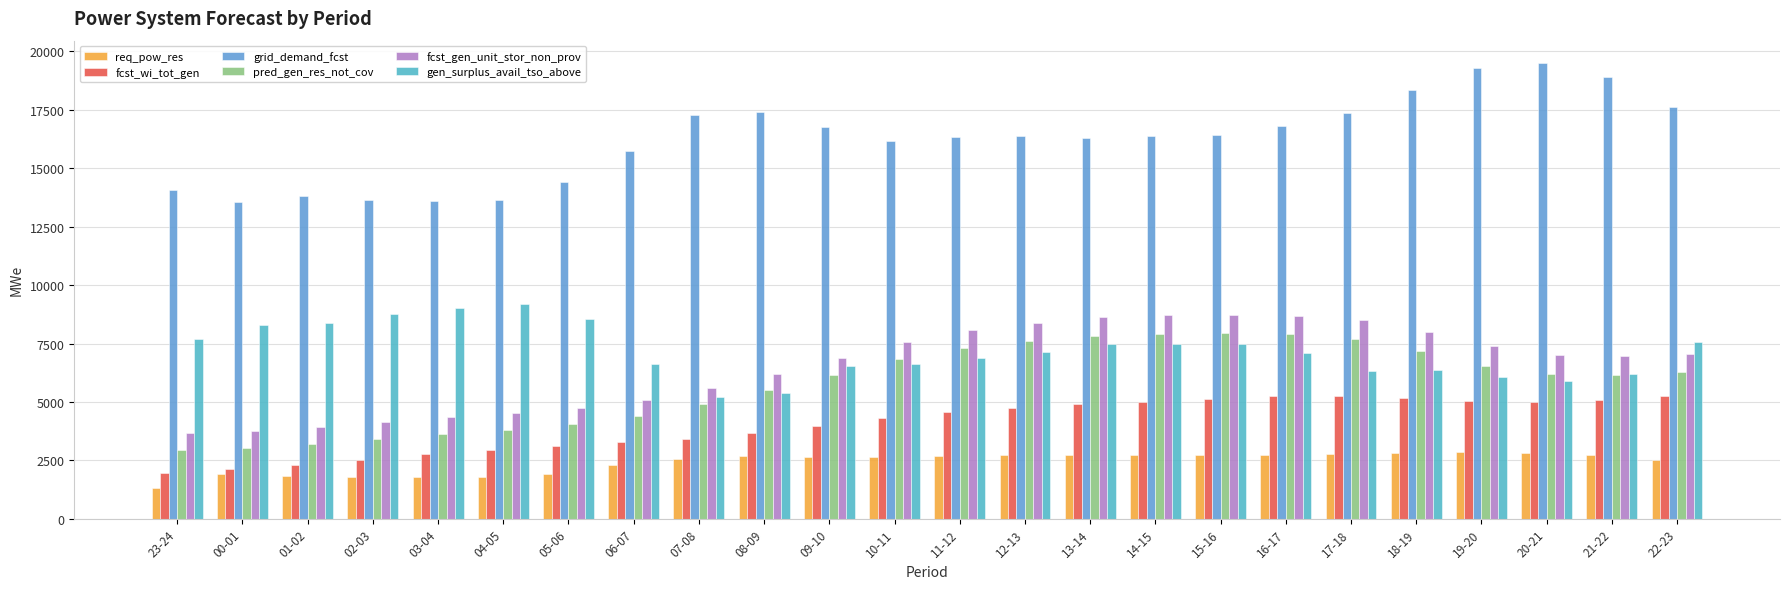

What is the sum of all gen_surplus_avail_tso_above values?

172338